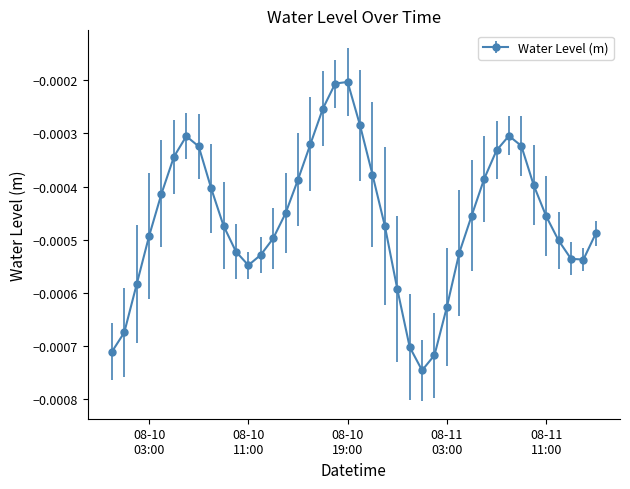

How many interior local peaks (higher than both neighbors) does the data have?

3